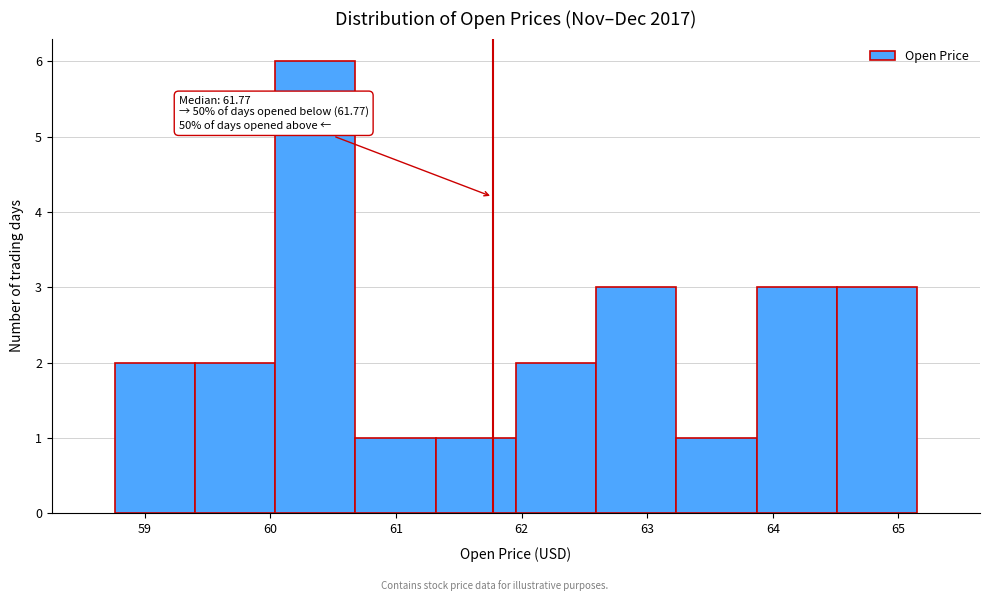

Over which range of the x-axis is the bar tallest?

60.0 to 60.7